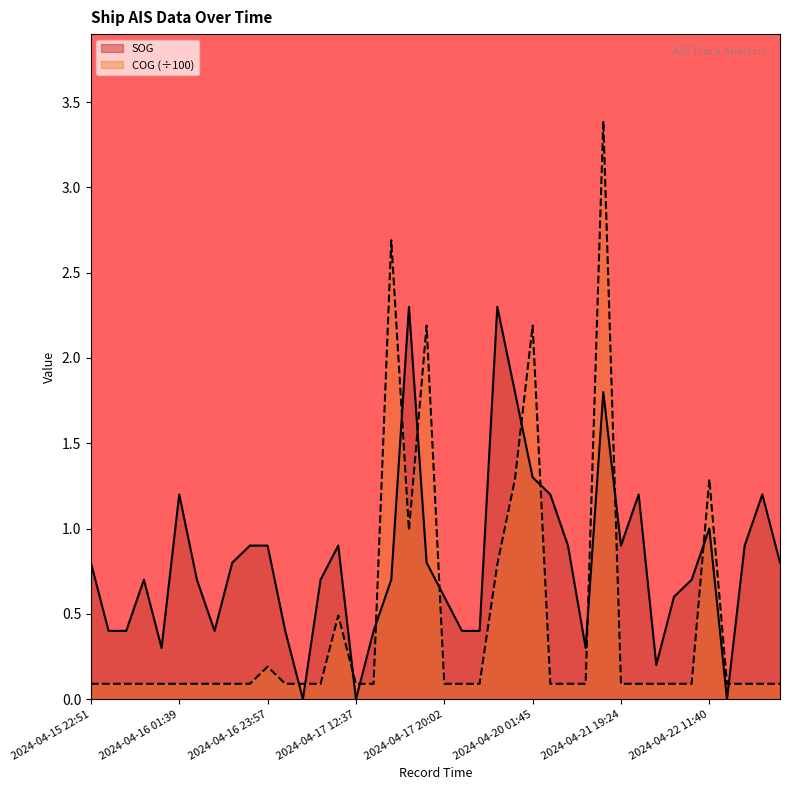

What position from the left is 2024-04-22 04:54?

34